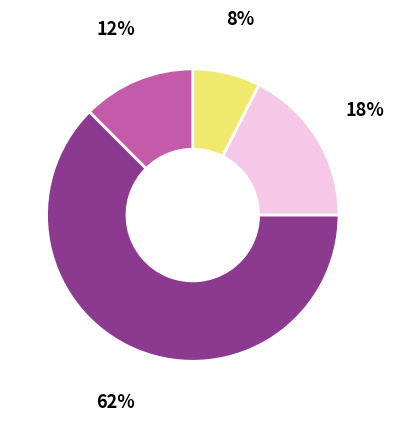

Is there any slice that represents more than half of the pie?

Yes